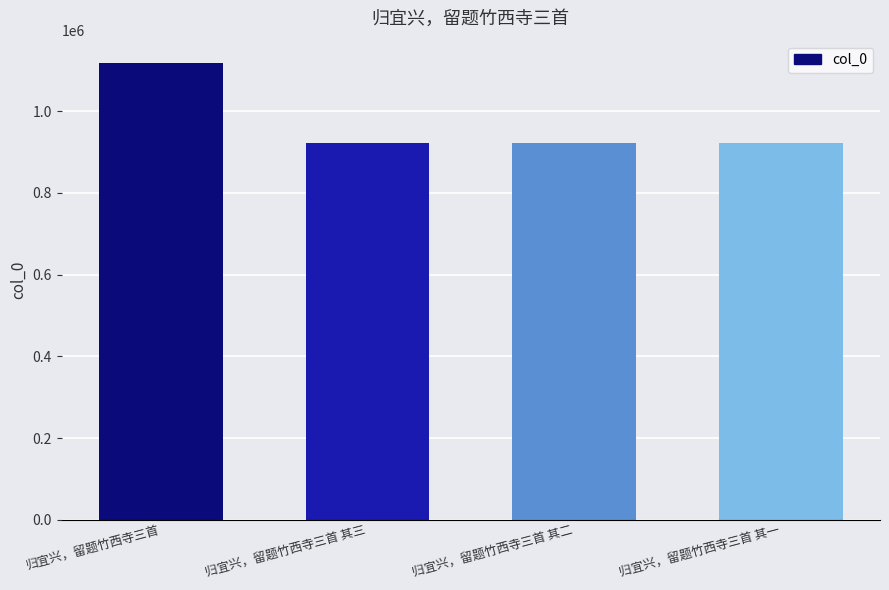

What position from the left is 归宜兴，留题竹西寺三首 其二?

3